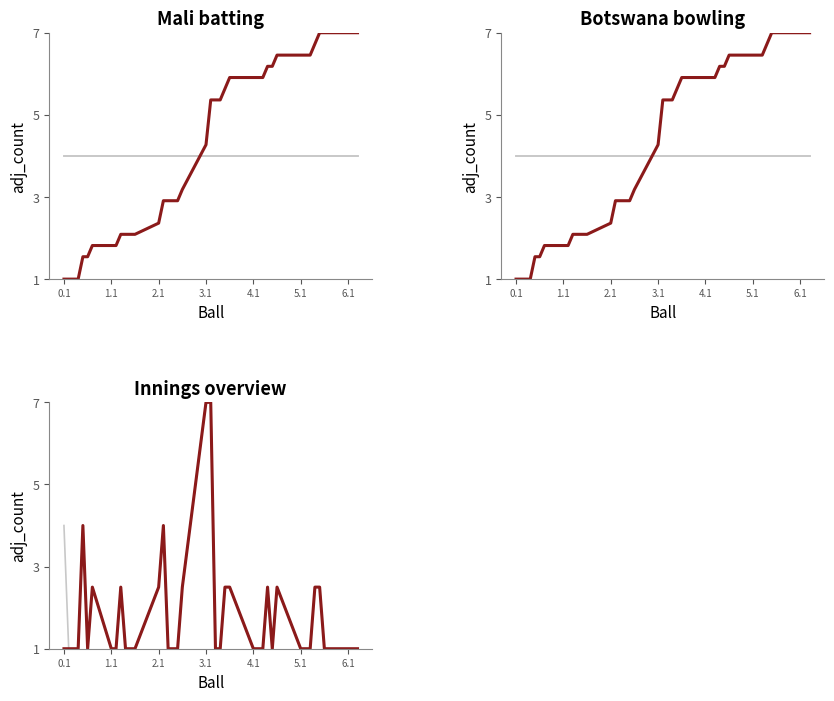

Read the primary value at 3.1.

7.0